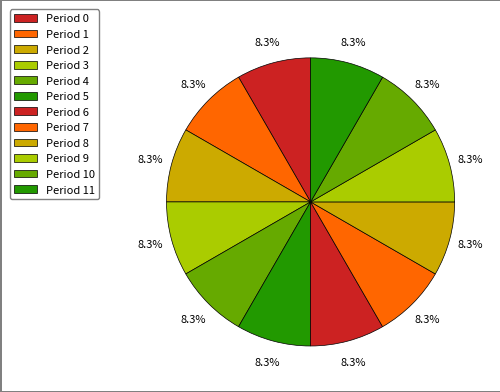

Does Period 2 represent more than half of the total?

No